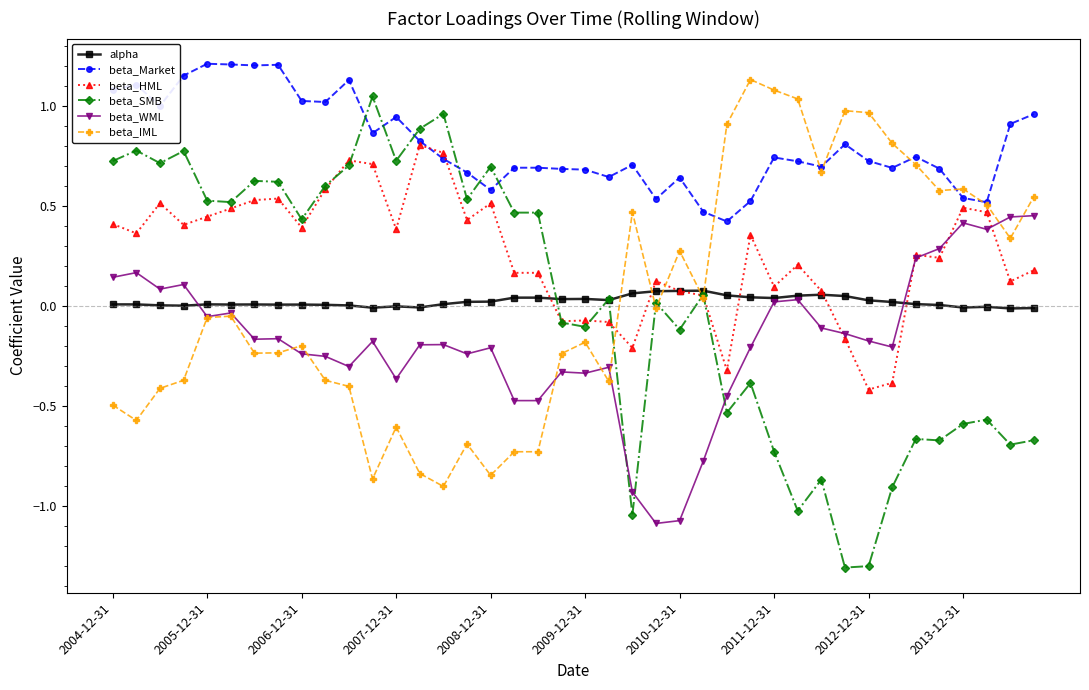

Which series has the widest spread of values?

beta_SMB